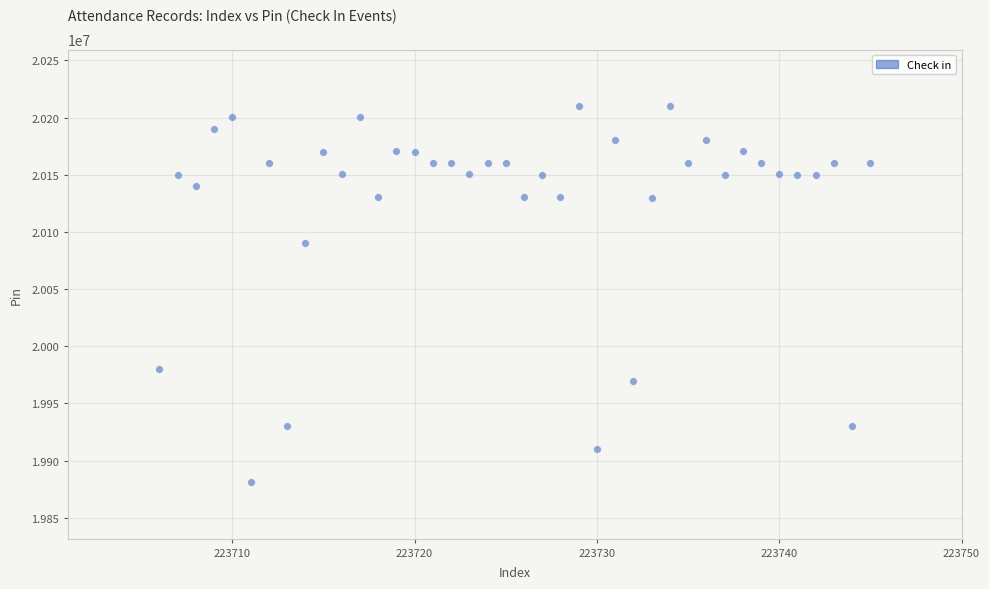

What Y value in the scatter plot is closest to 20045593?

20090136